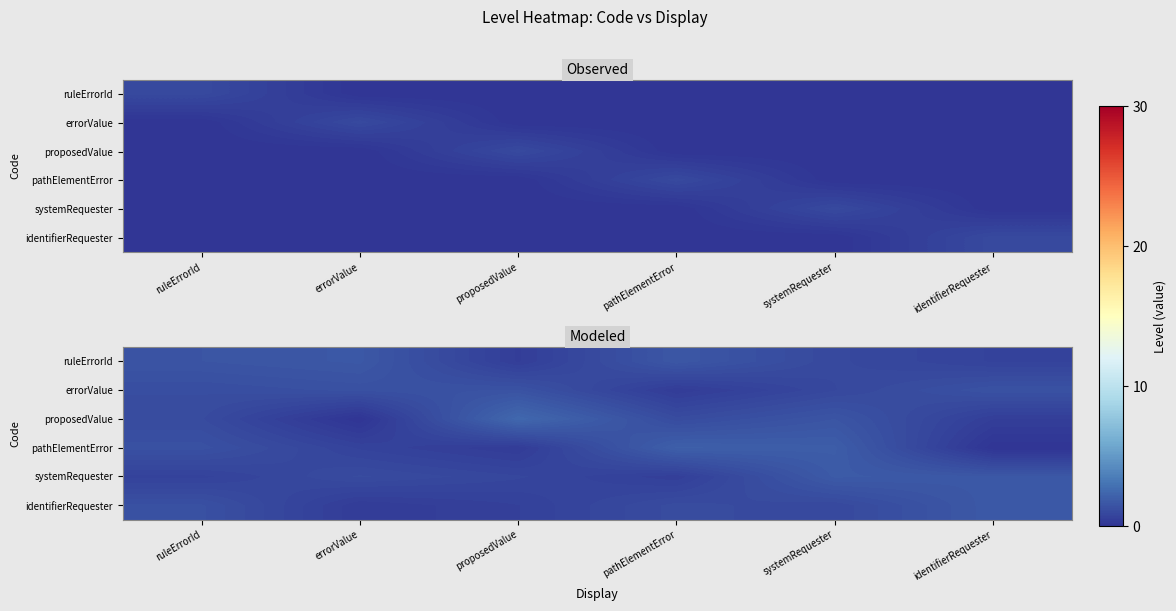

How many data points does each series have?

6